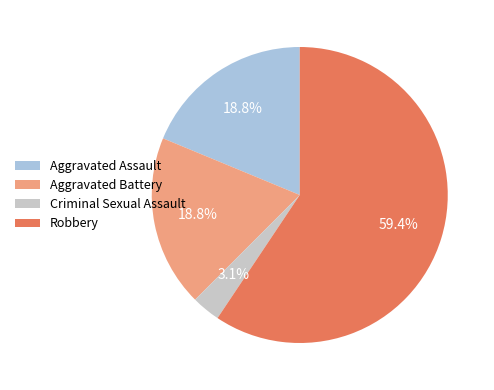

To the nearest percent, what is the combined percentage of Criminal Sexual Assault and Aggravated Assault?

22%